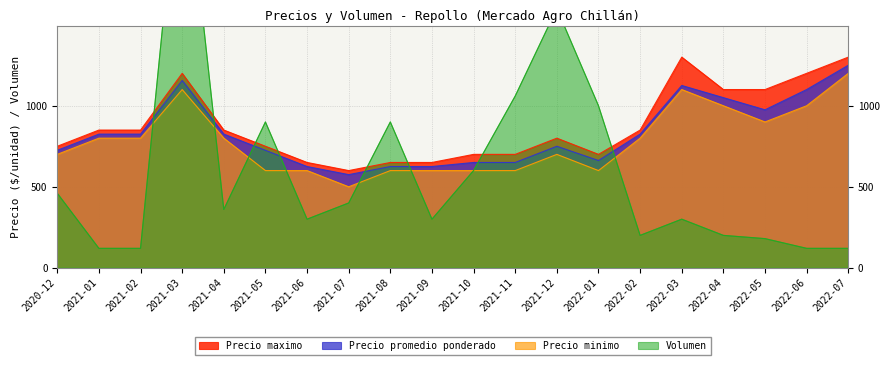

True or false: Volumen and Precio maximo cross at least once.

True